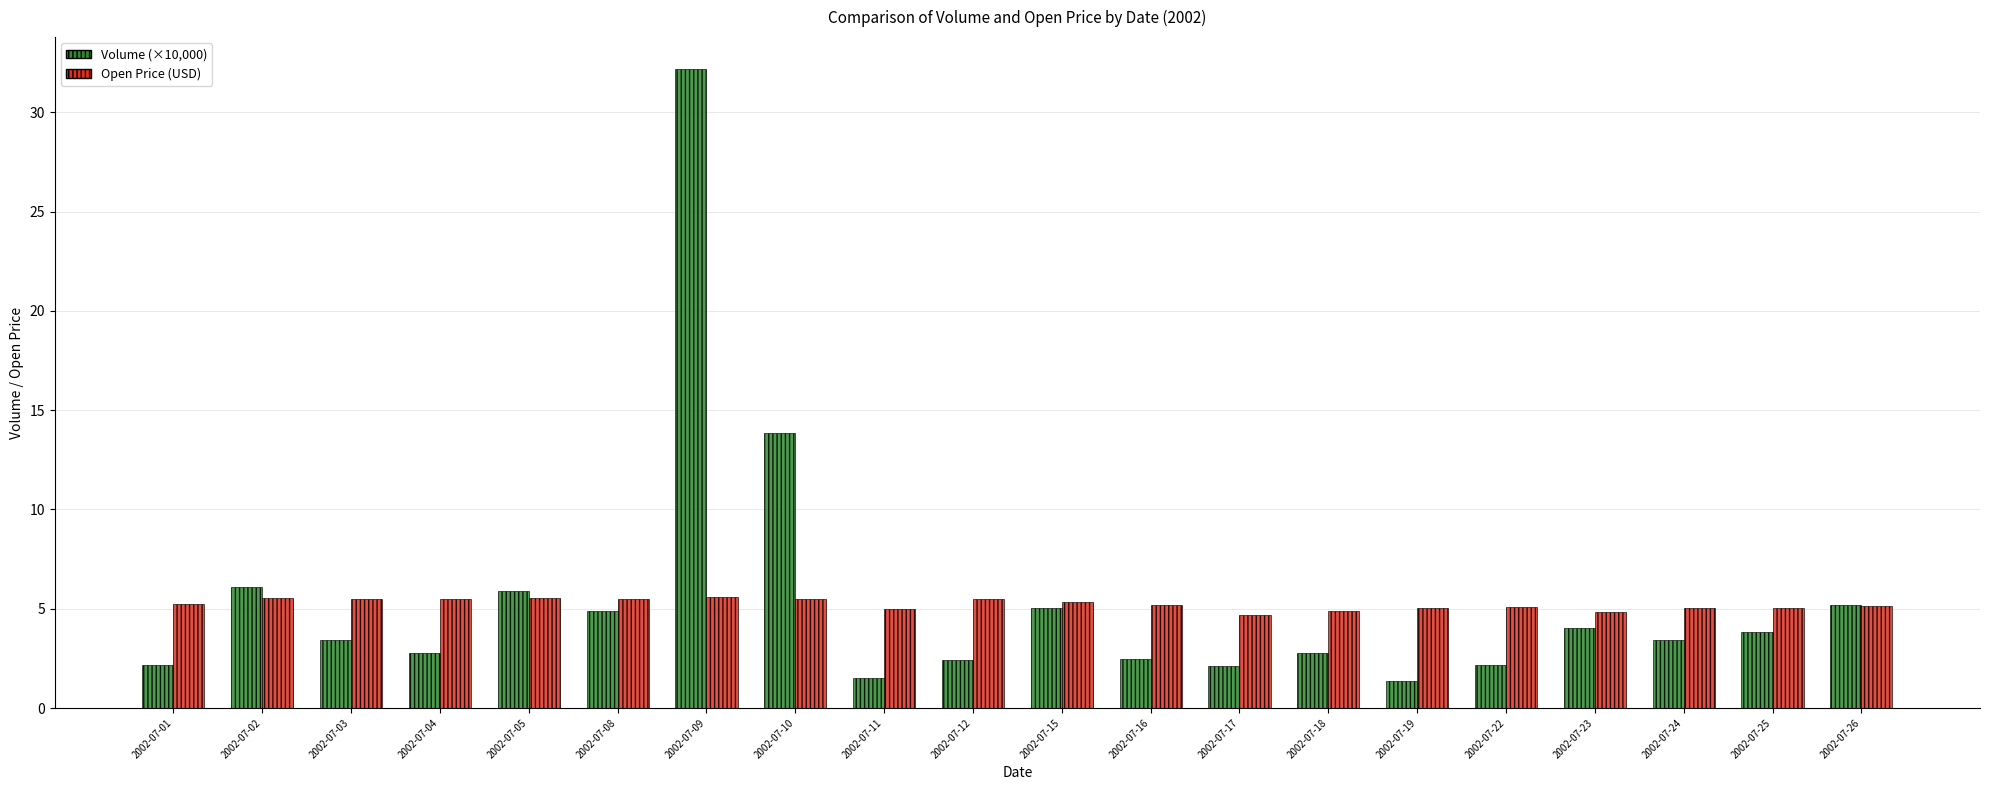

Which series has the widest spread of values?

Volume (×10,000)